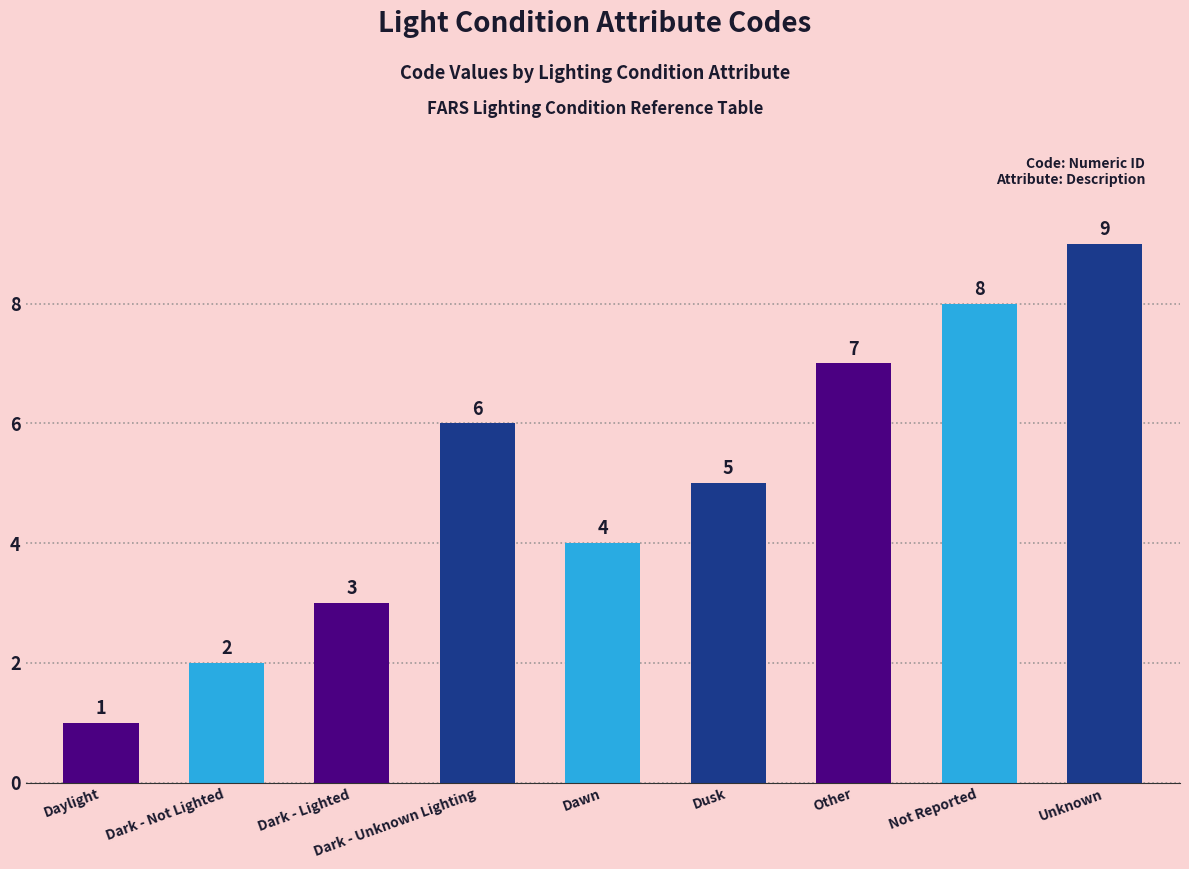

What is the minimum value shown in the chart?

1